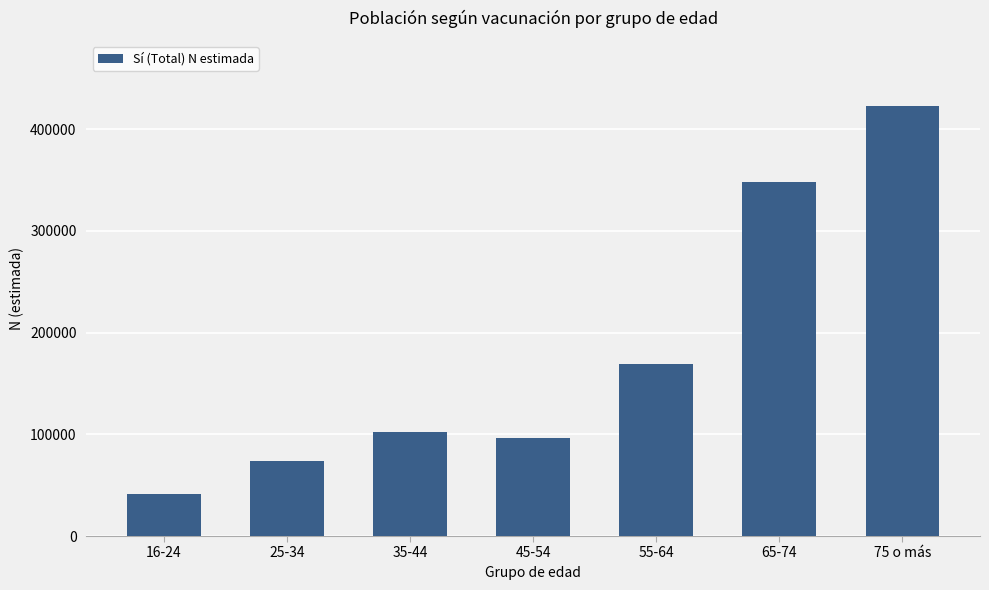

List the labels in order of value, smallest first.

16-24, 25-34, 45-54, 35-44, 55-64, 65-74, 75 o más